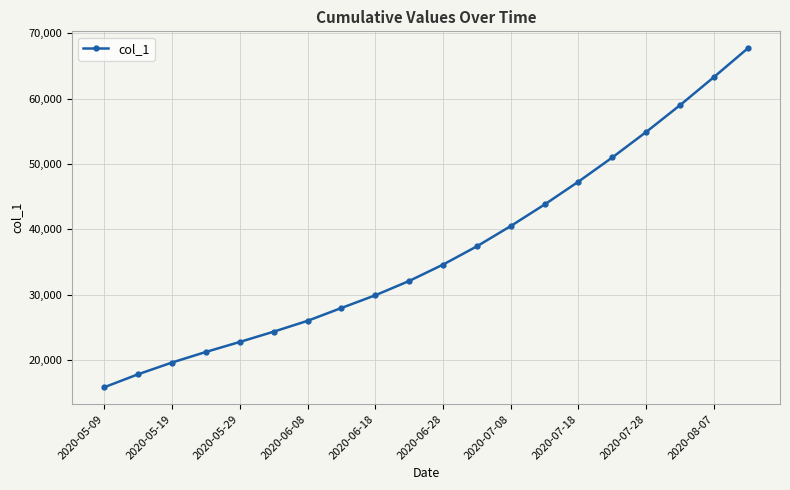

What is the value of the 11th point from the left?

34600.0